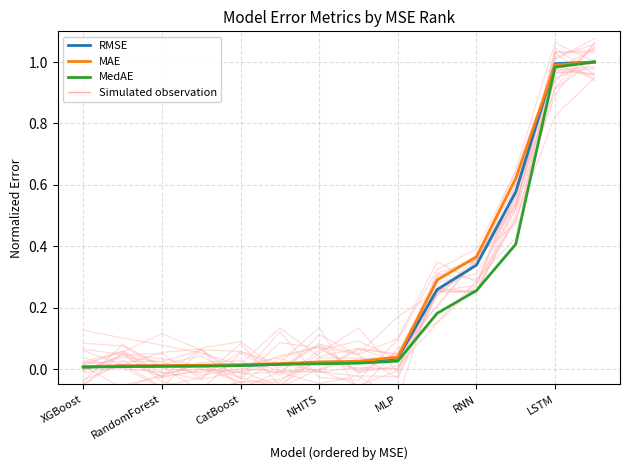

What is the difference between the second highest and minimum values in the RMSE series?

1.0